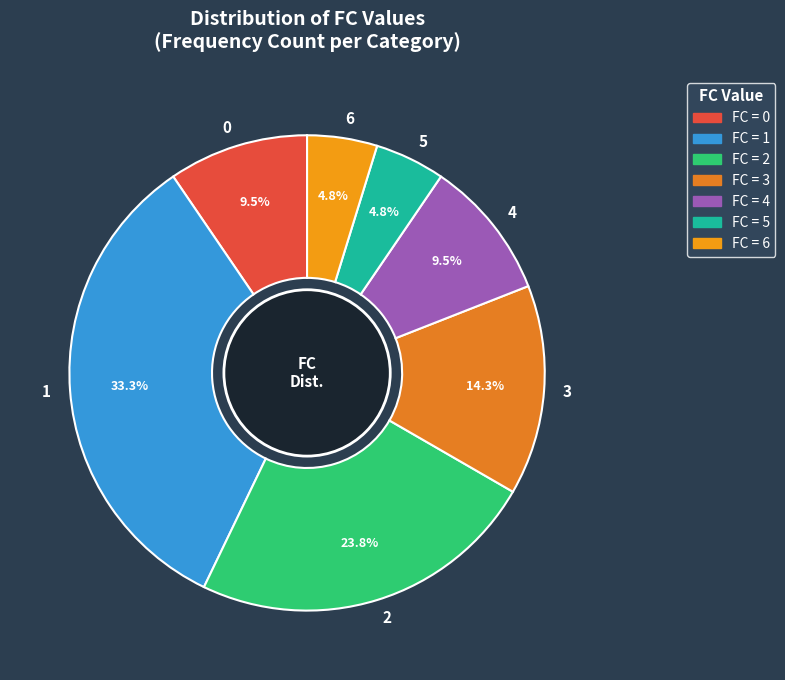

Is there a majority slice in this chart?

No